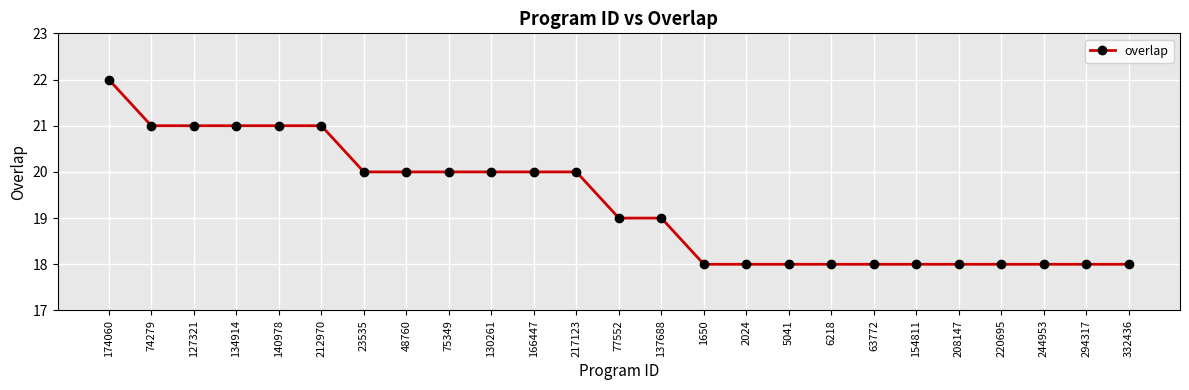

What is the greatest value displayed?

22